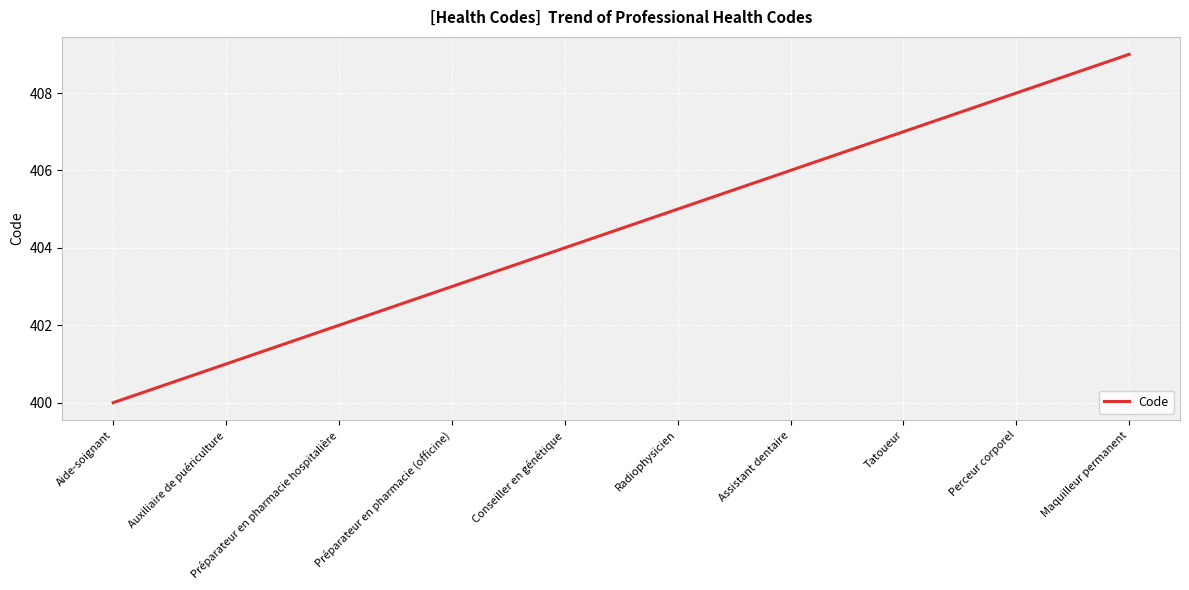

How many lines are shown in the chart?

1